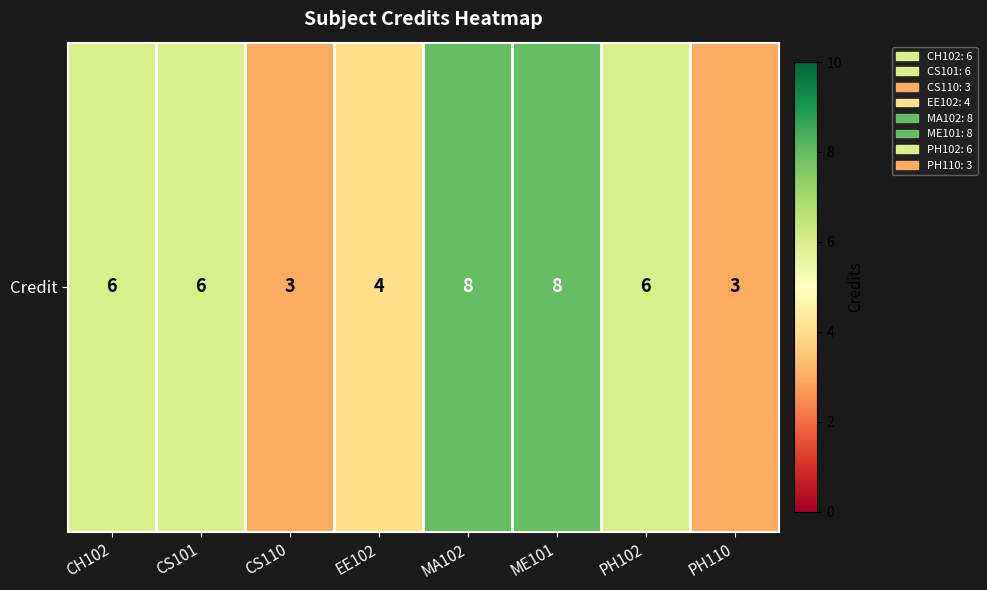

Which category has the highest value across all series?

MA102